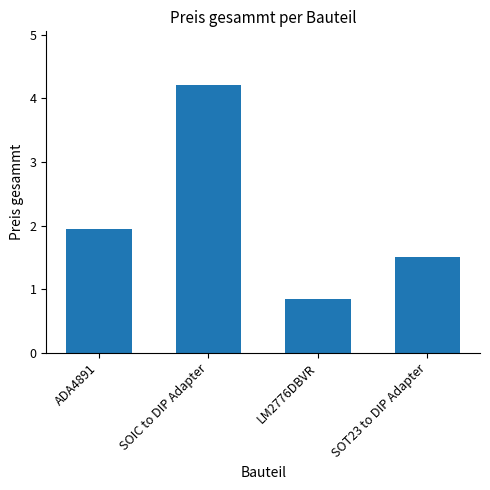

Where does the data first go above 1?

ADA4891